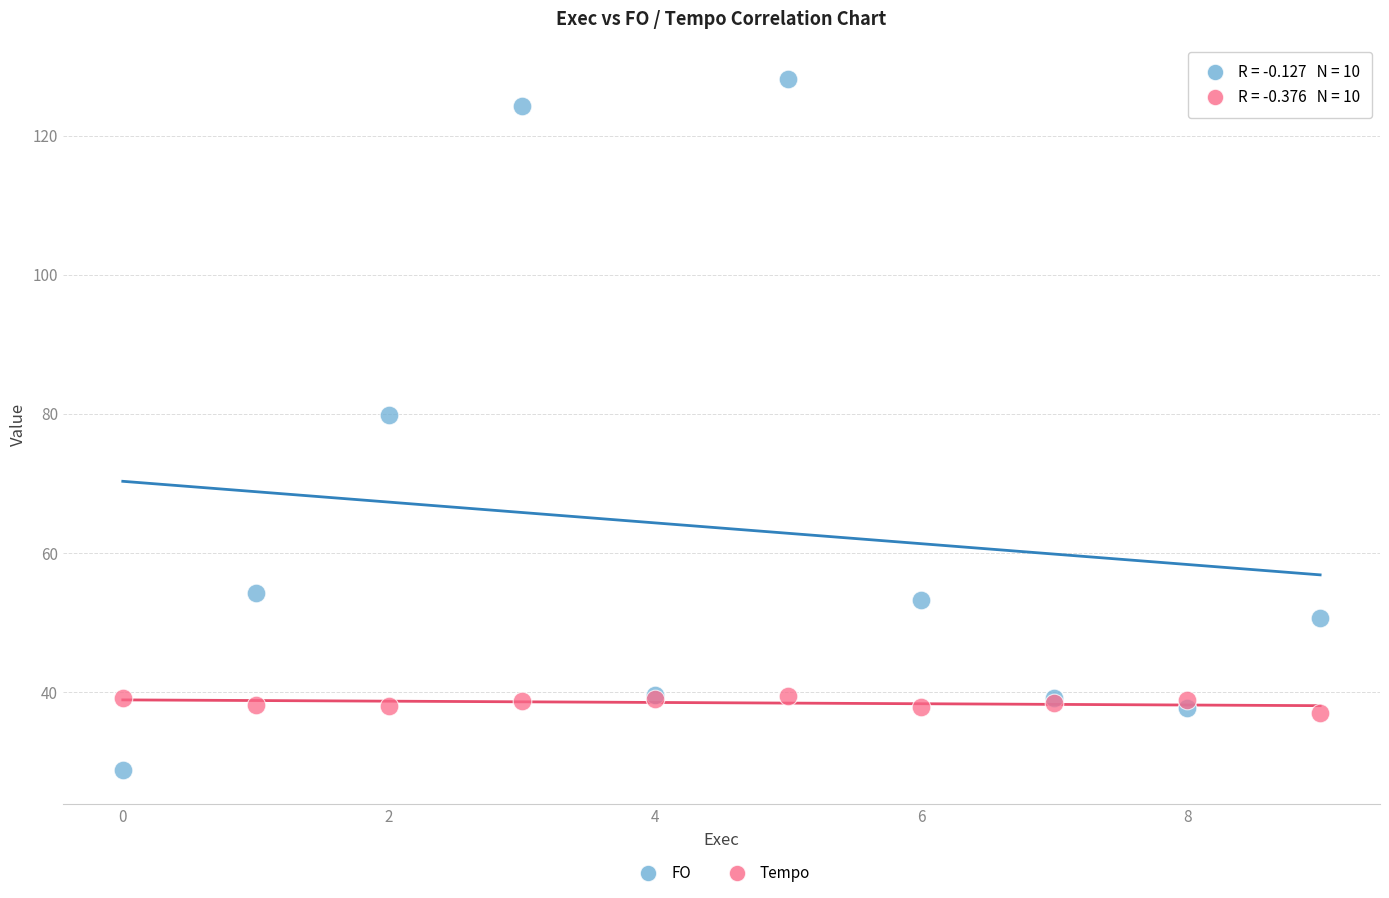

Which series has the largest Y range (max minus min)?

FO